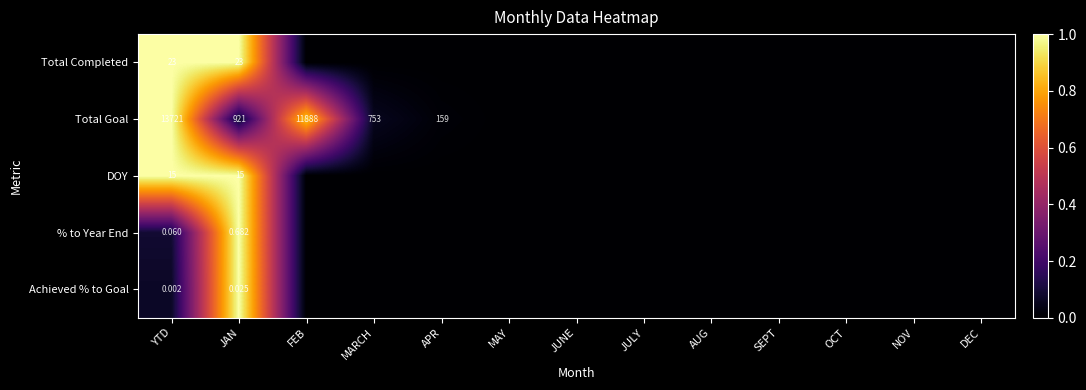

At YTD, list the series in order from largest to smallest.

Total Goal, Total Completed, DOY, % to Year End, Achieved % to Goal